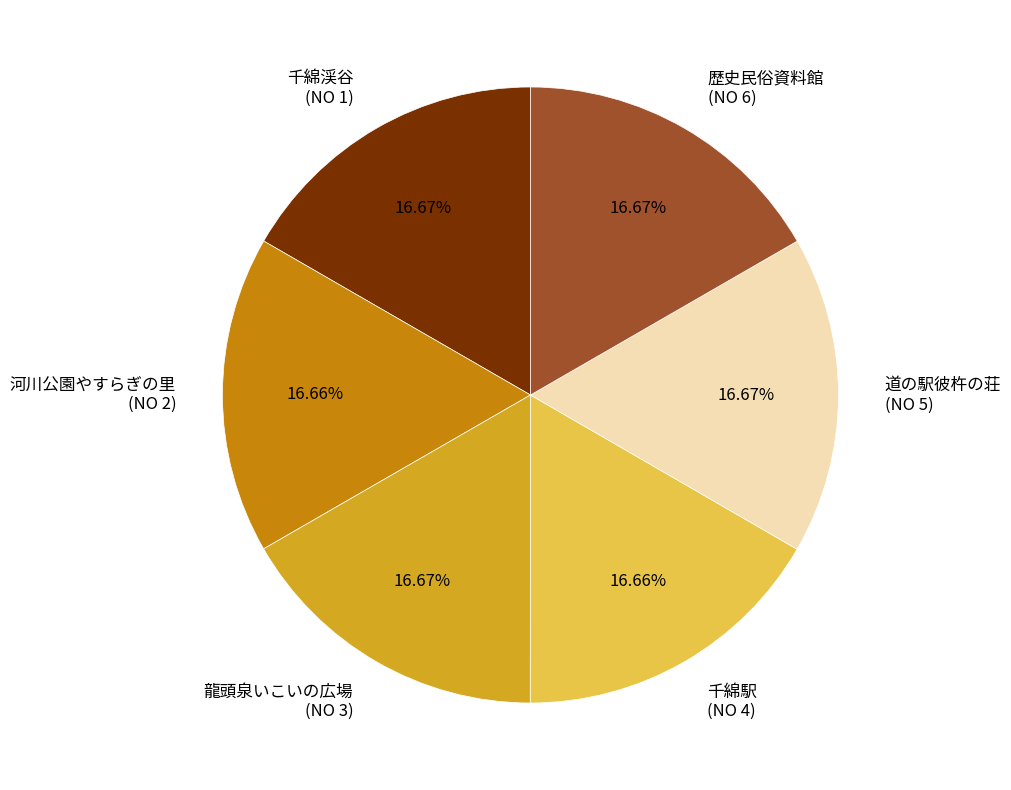

Does 龍頭泉いこいの広場 (NO 3) represent more than half of the total?

No